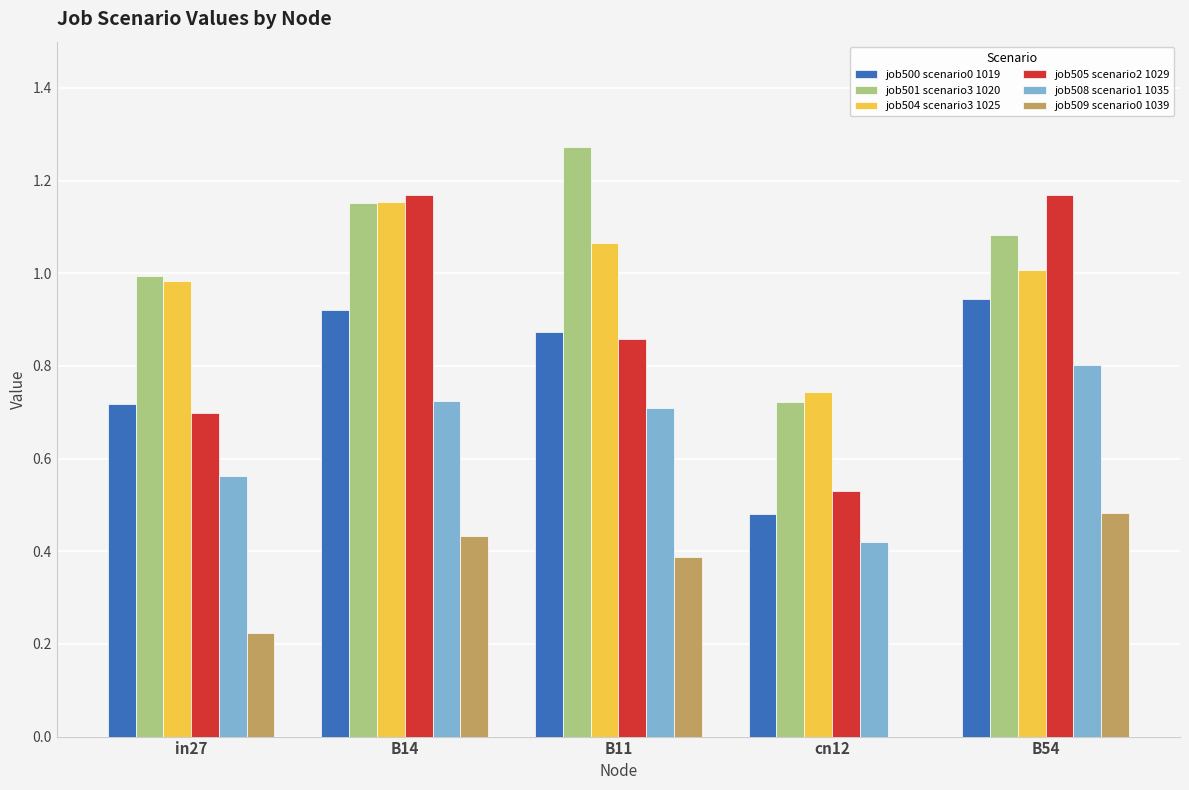

What is the total value across all series at cn12?

2.9